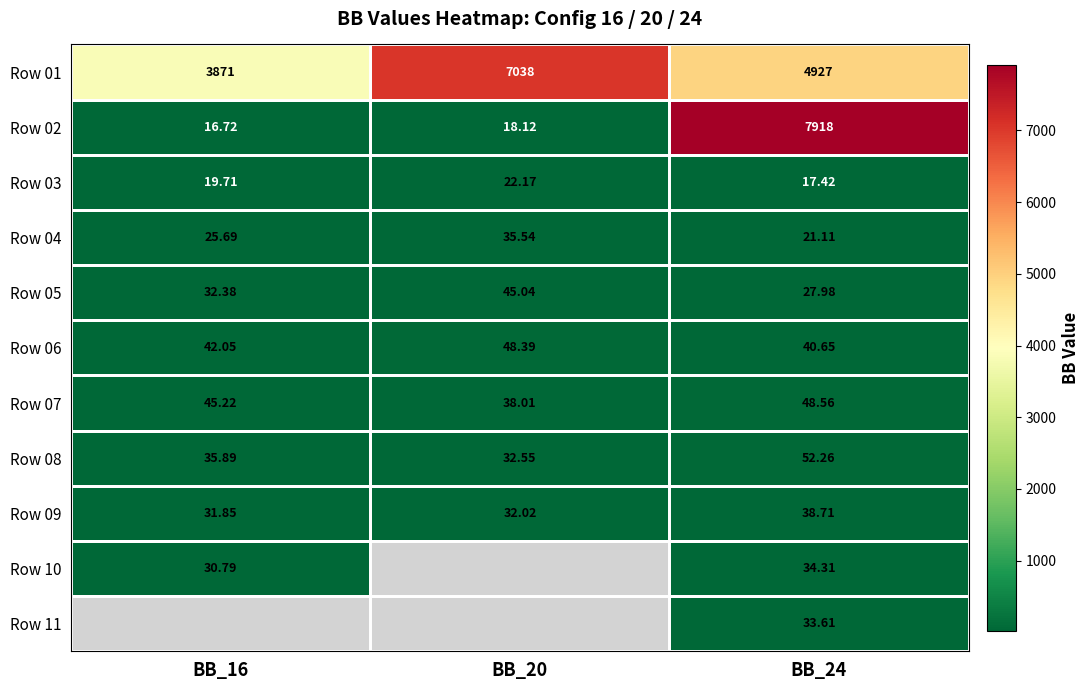

What is the maximum value shown in the chart?

7918.0